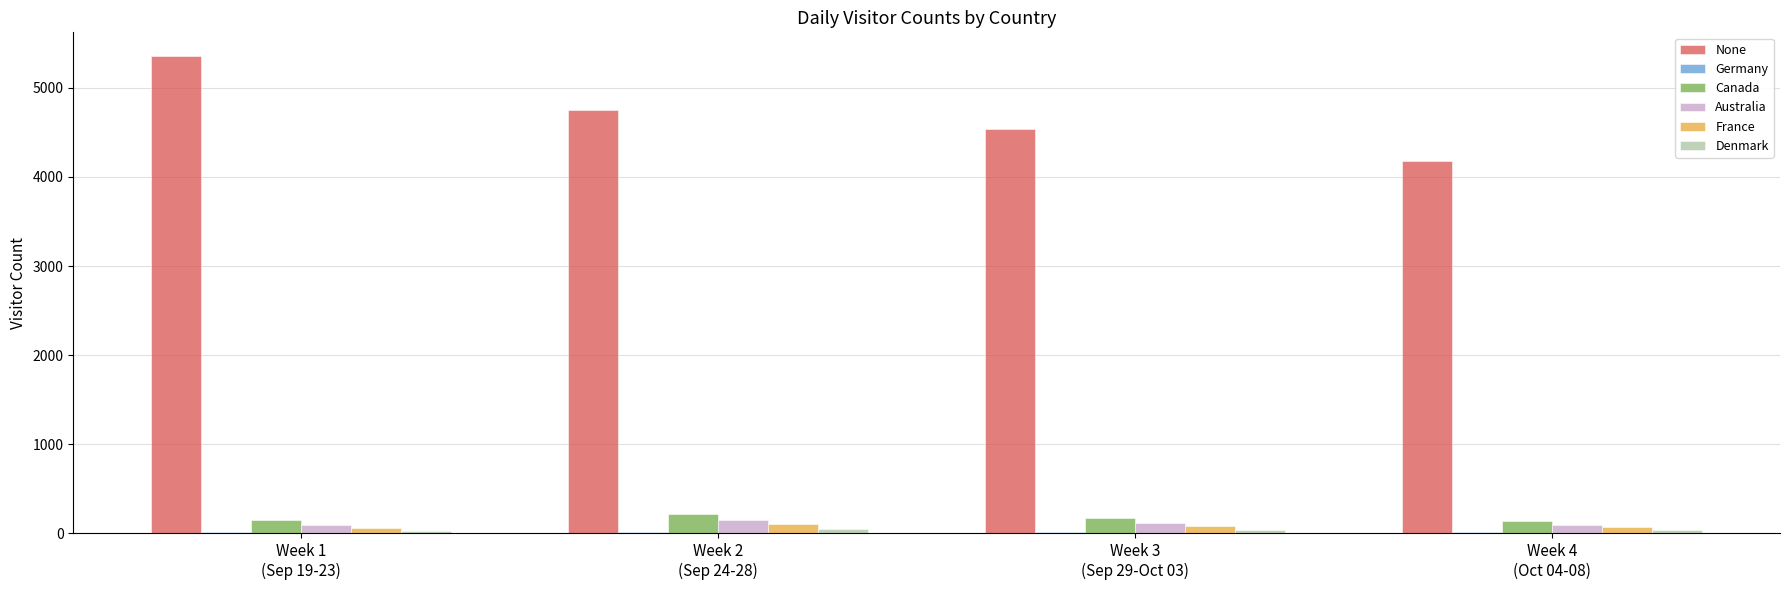

What is the sum of all None values?

18807